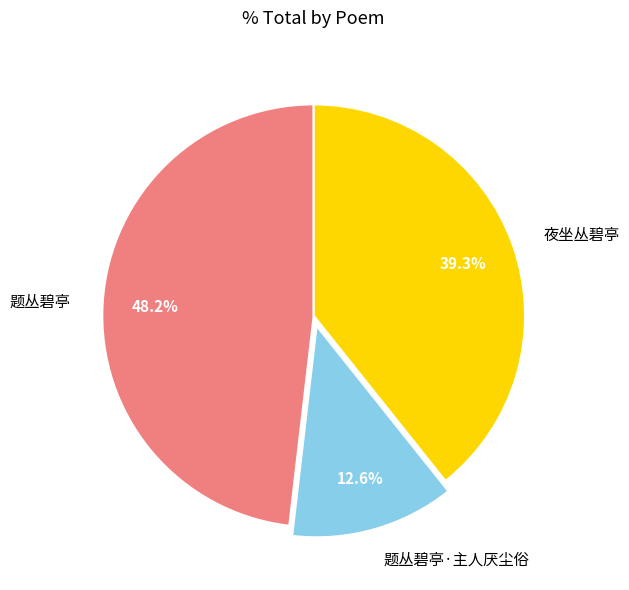

Is there any slice that represents more than half of the pie?

No